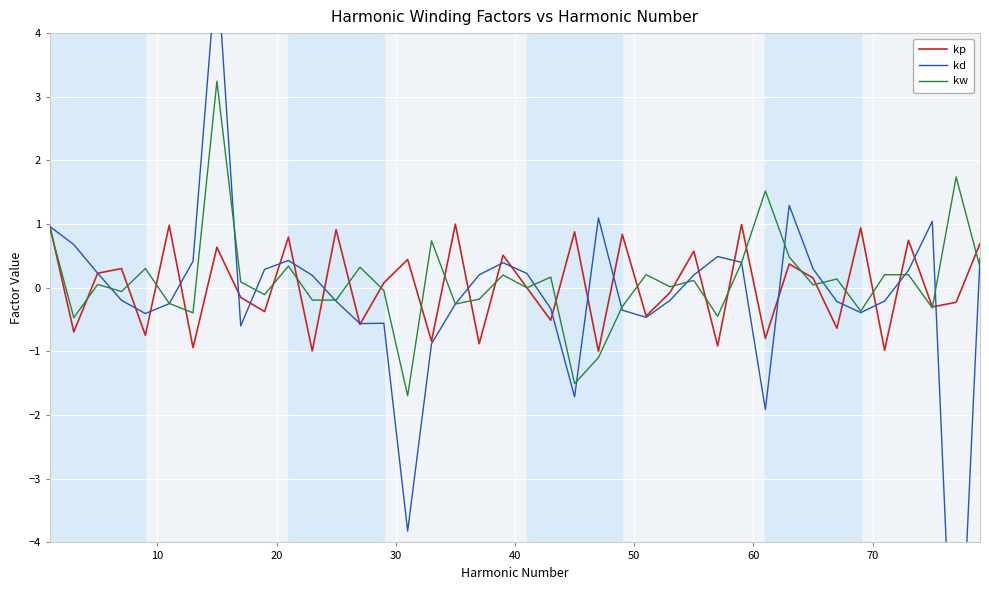

Which series has the largest range (max minus min)?

kd